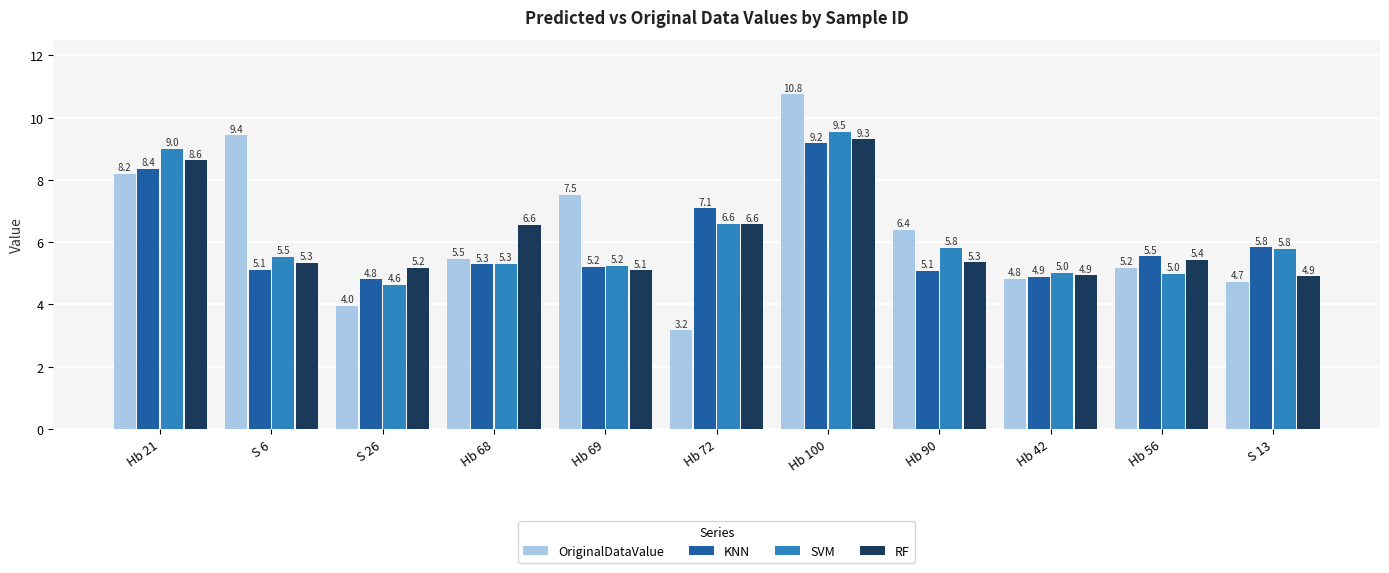

What is the minimum value shown in the chart?

3.2